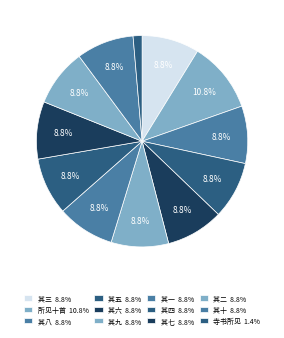

Which category has the smallest portion of the pie?

送客至无相兰若归过慈云岭小憩崇寿寺书所见